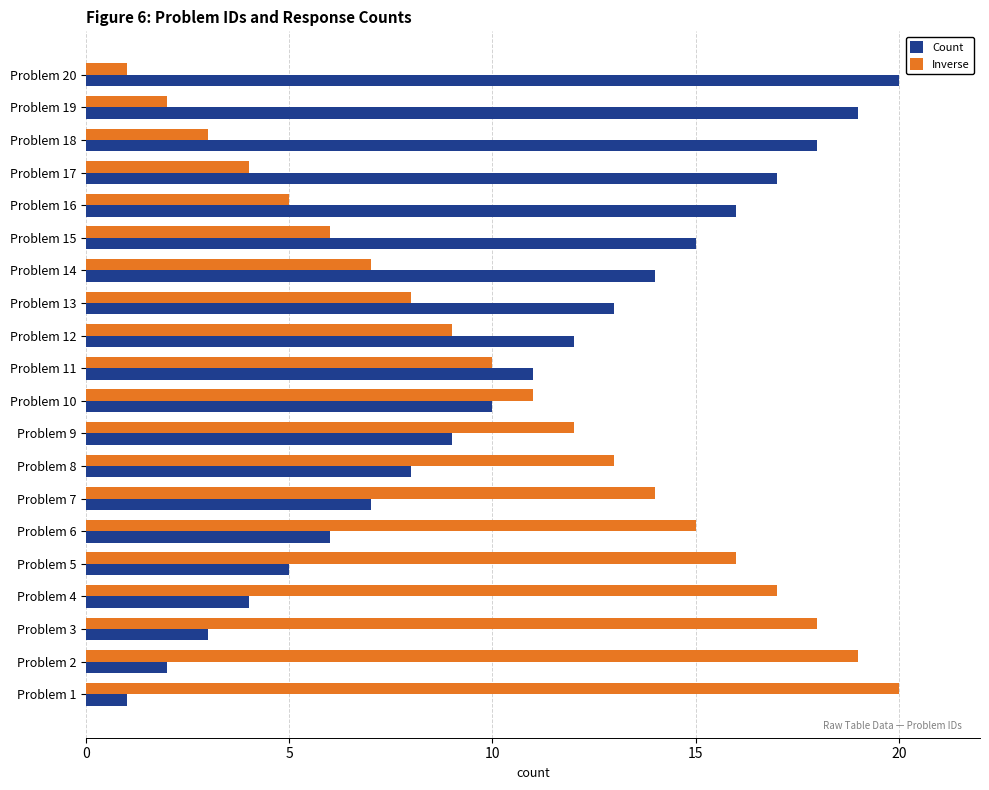

Is the value of Inverse at Problem 13 greater than the value of Count at Problem 14?

No